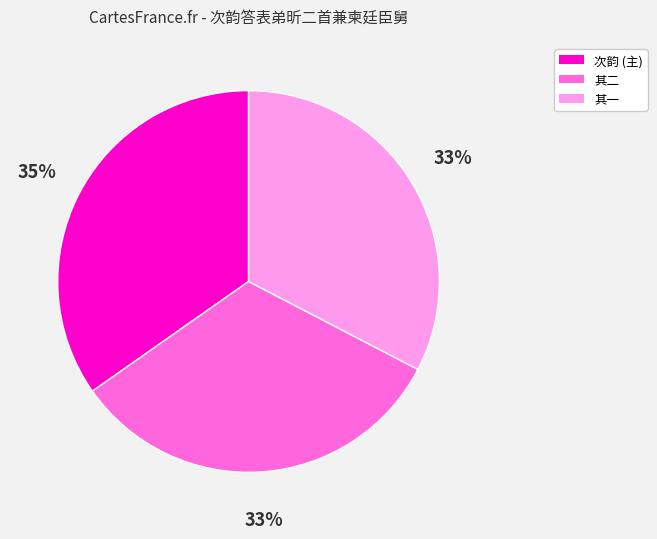

Is there a majority slice in this chart?

No